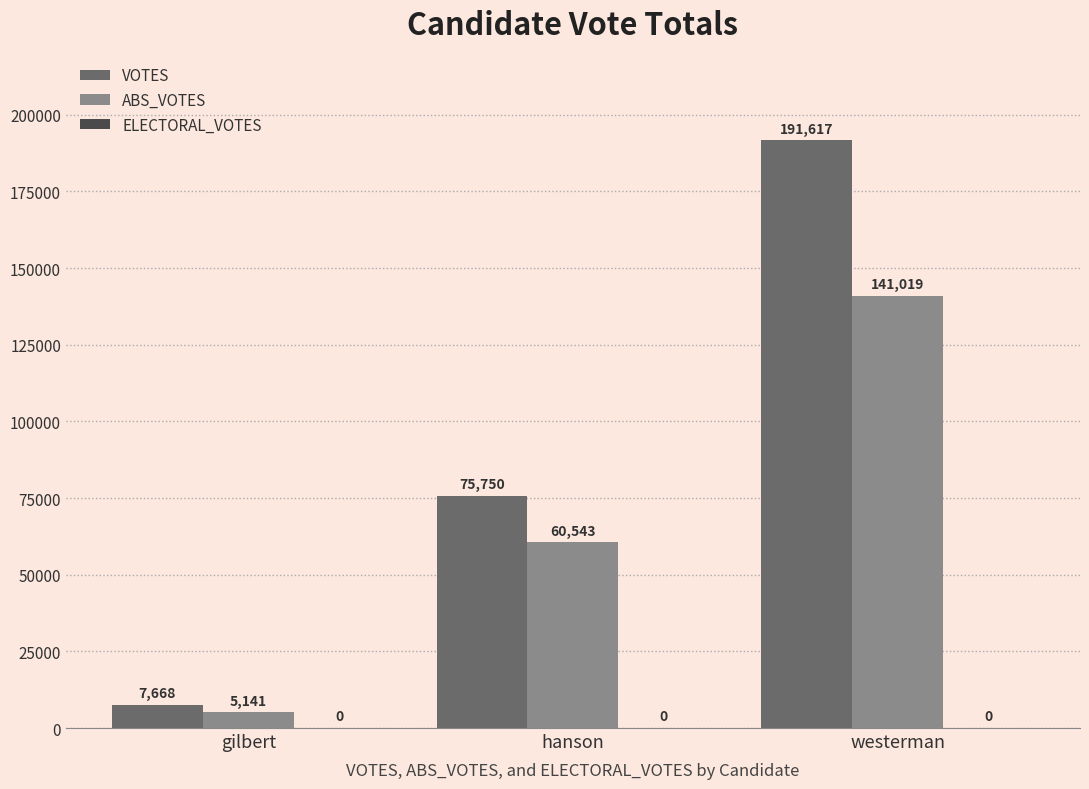

How many values in the VOTES series are below 75750?

1